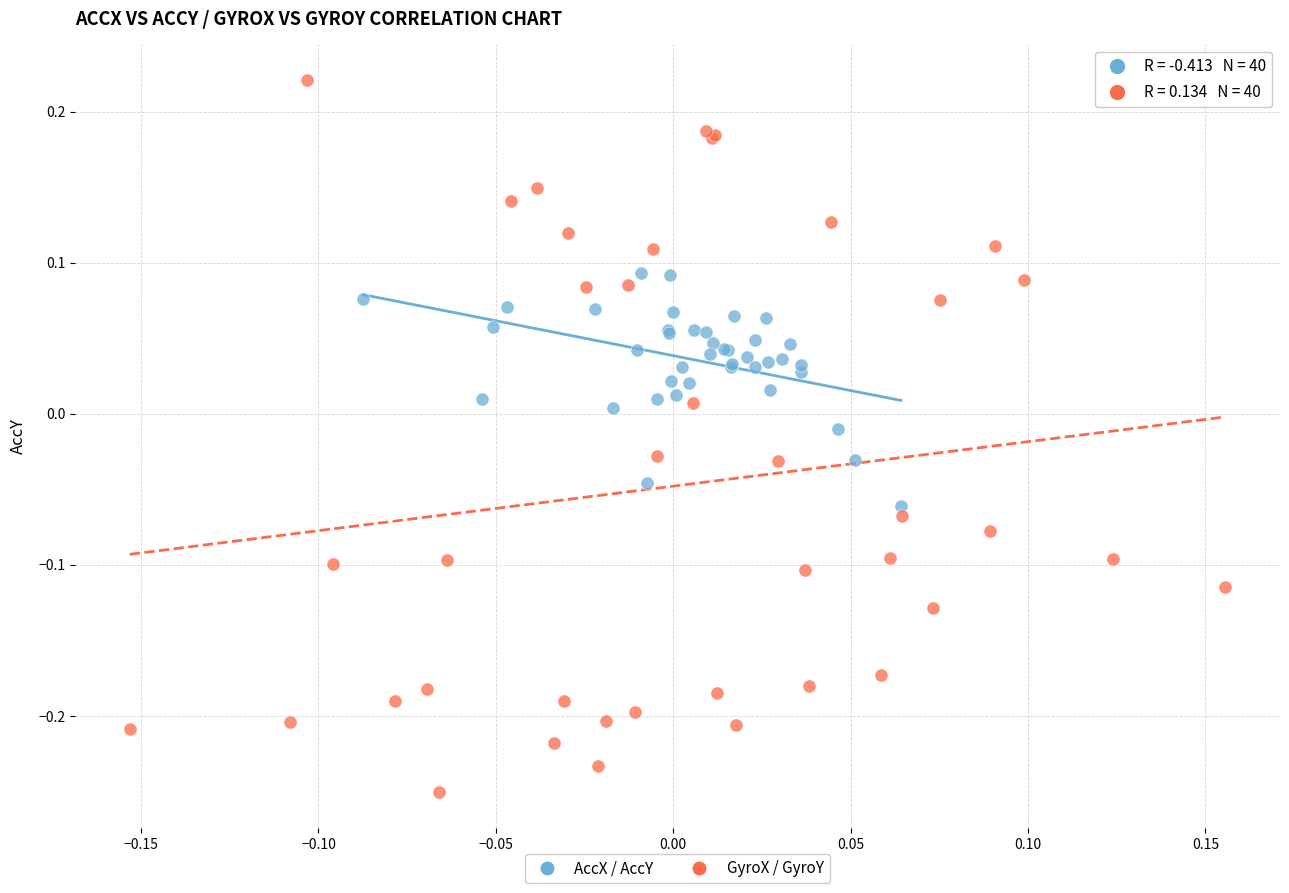

Which series contains the highest Y value?

GyroX / GyroY